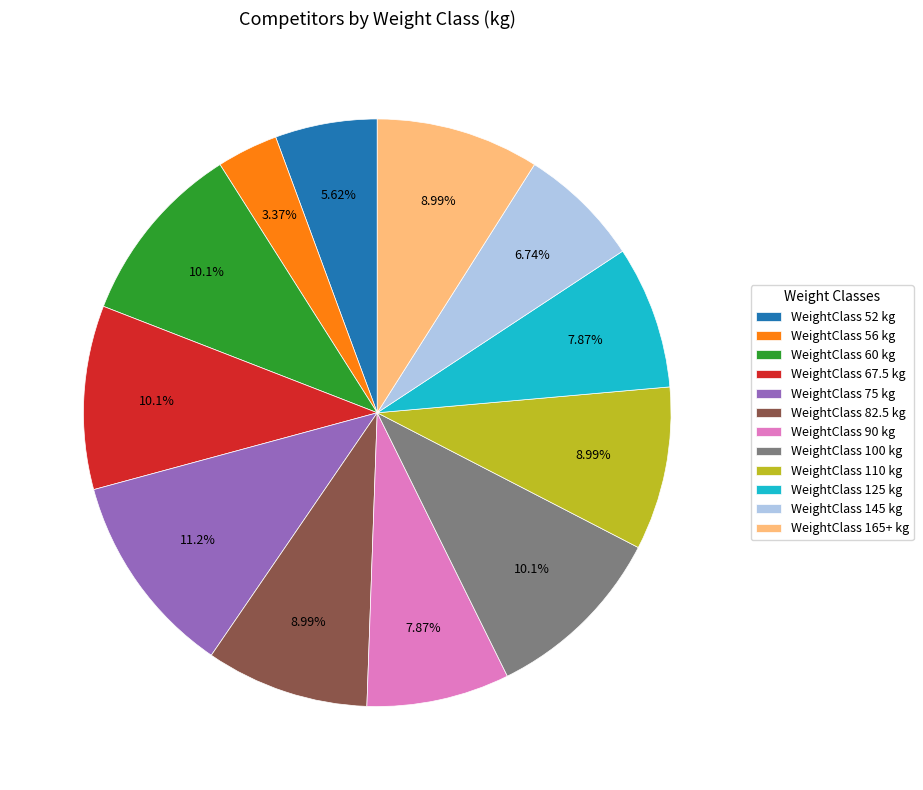

Is there a majority slice in this chart?

No